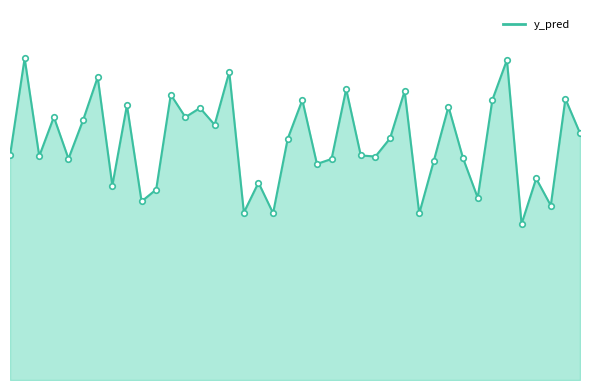

What is the difference between the maximum and second lowest values?

0.4